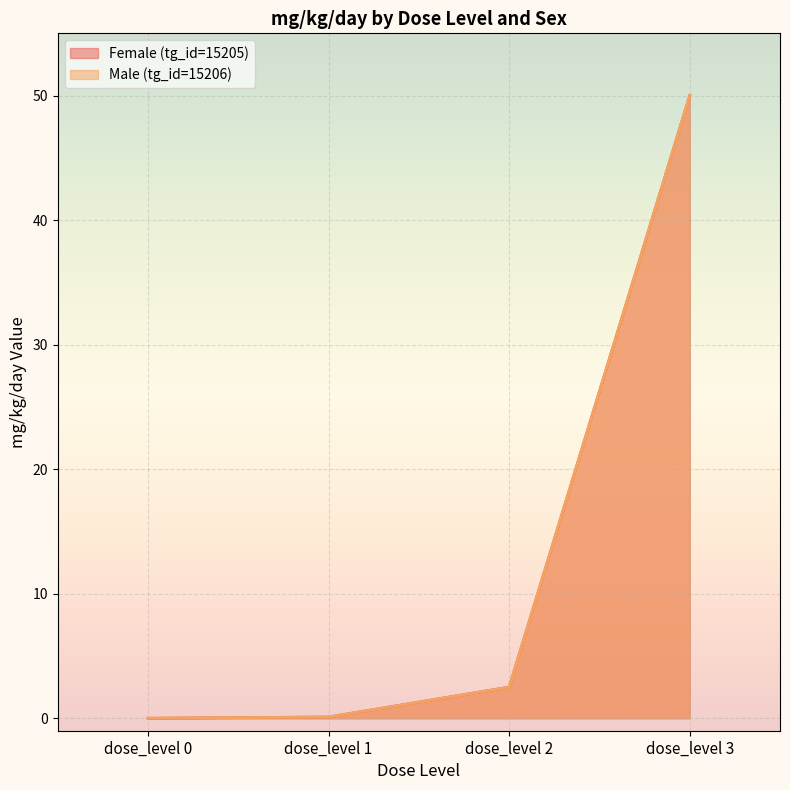

Is it true that Male (tg_id=15206) equals 50.0 at dose_level 3?

True